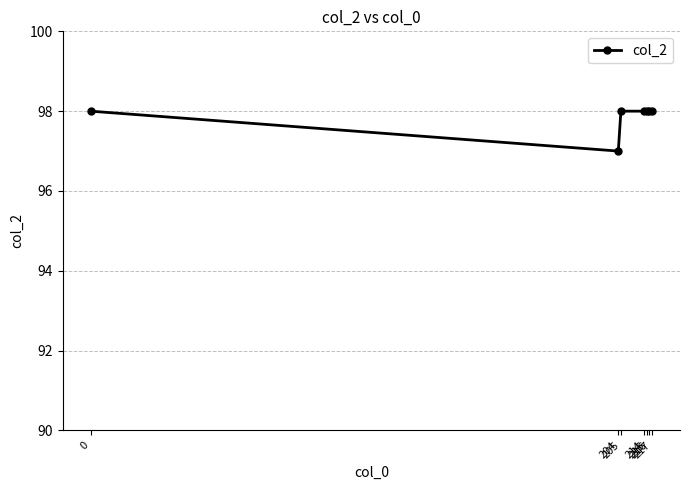

True or false: the data shows 98 at 215.

True